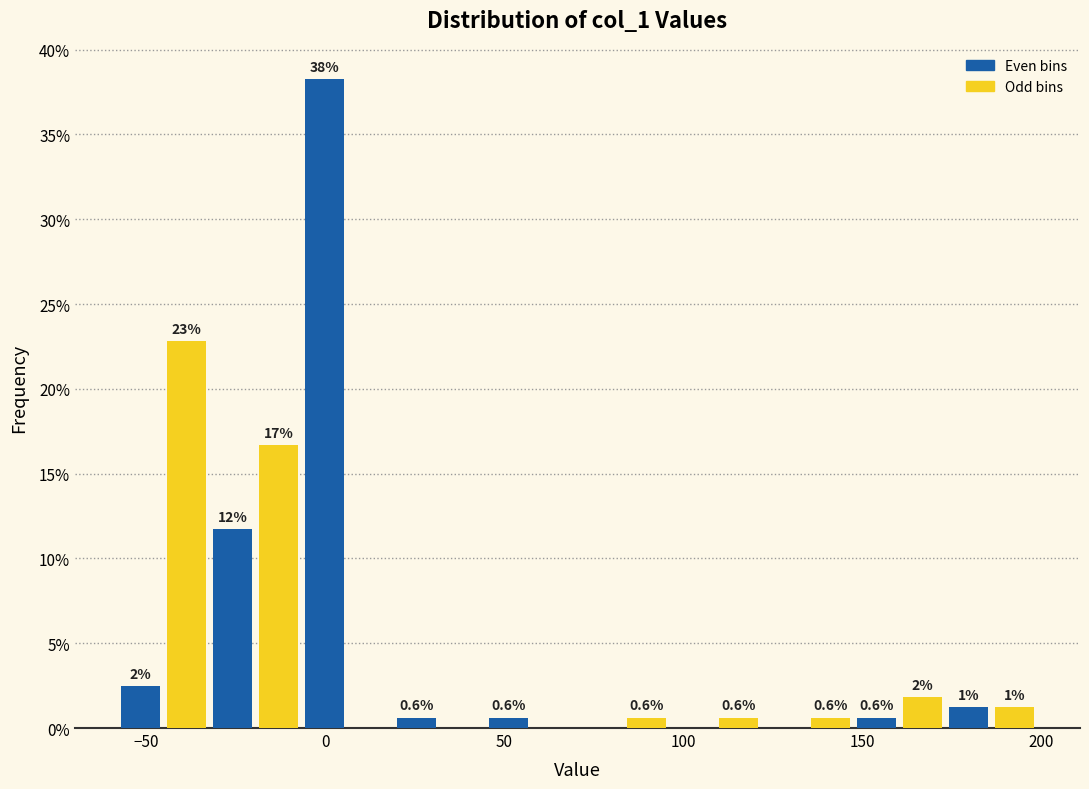

Read against the x-axis, roughly where is the centre of the tallest bar?

0